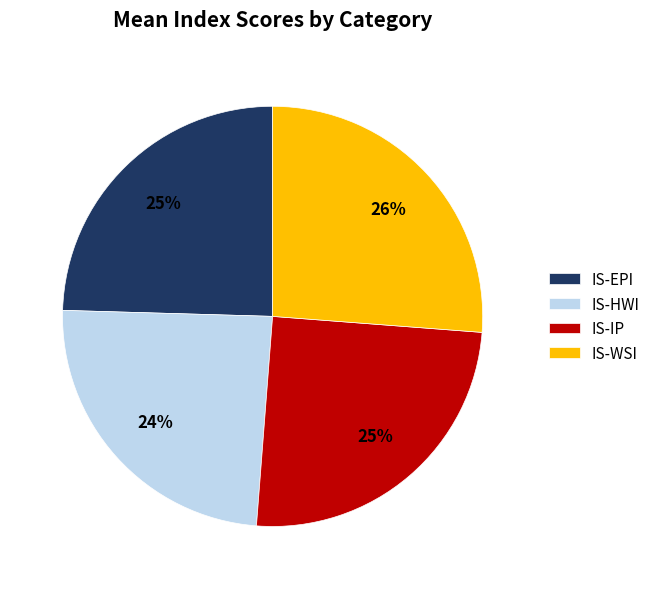

True or false: IS-HWI accounts for 34% of the total.

False